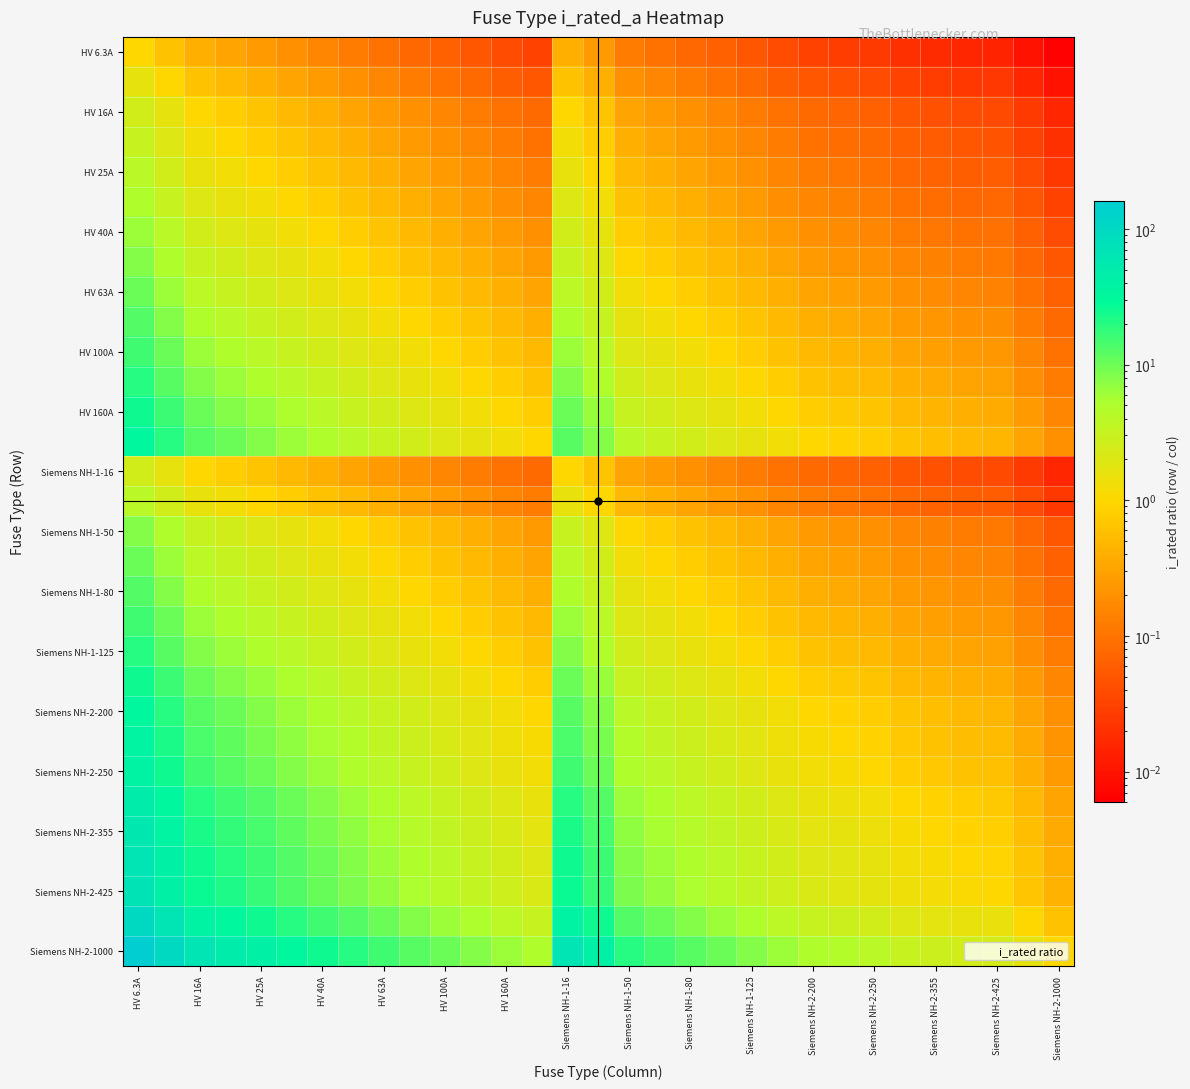

What is the greatest value displayed?

158.7